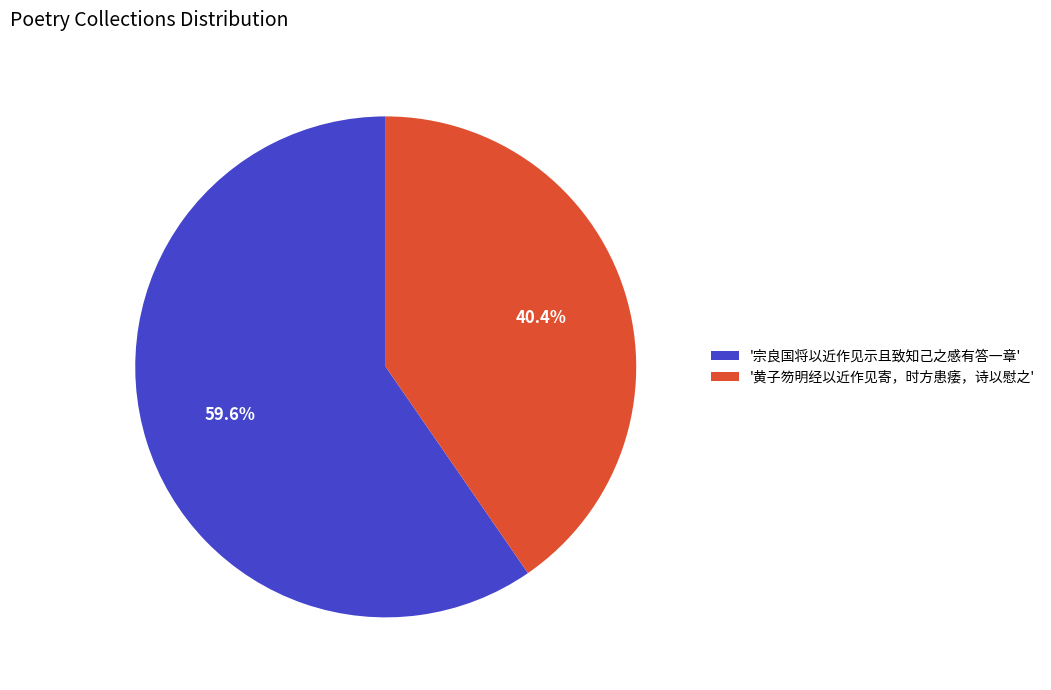

What is the largest slice in the pie chart?

'宗良国将以近作见示且致知己之感有答一章'